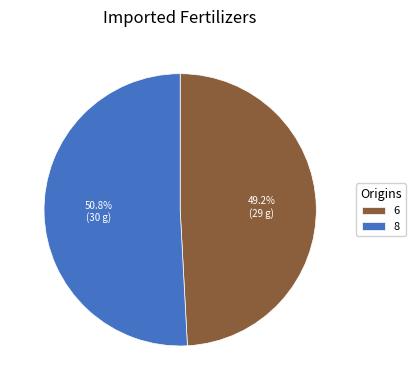

Which category has the biggest portion of the pie?

8